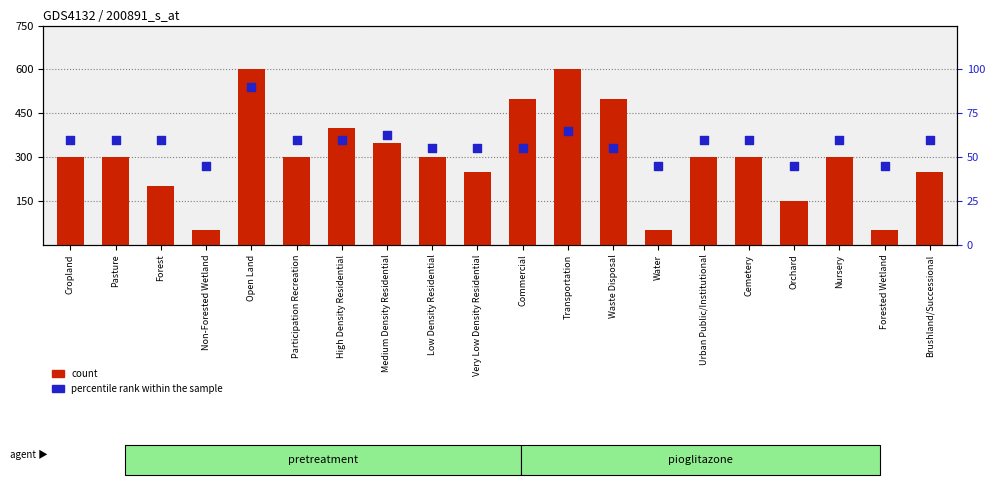

At which category is the sum across all series the highest?

Open Land